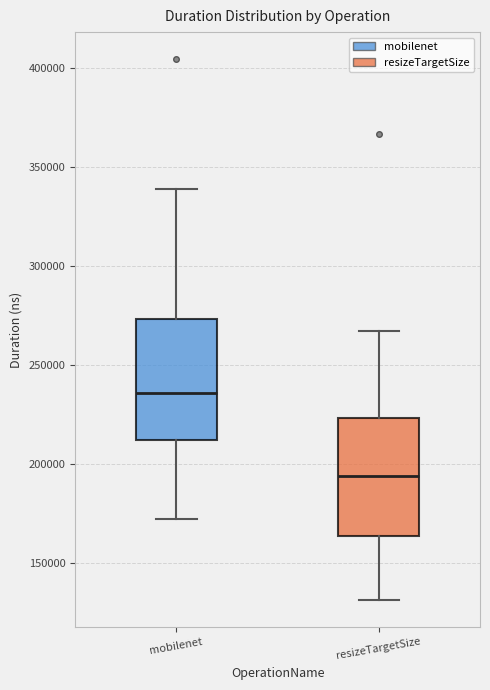

Reading left to right, transcribe this box plot: for each box, give where its median line is, the range the box spans, and where its two whiskers end, as read against the y-axis. The values are not printed on the chart, so give them approximately, as read against the axis.

mobilenet: median 235000, box 210000 to 275000, whiskers 175000 to 340000
resizeTargetSize: median 195000, box 165000 to 225000, whiskers 130000 to 265000